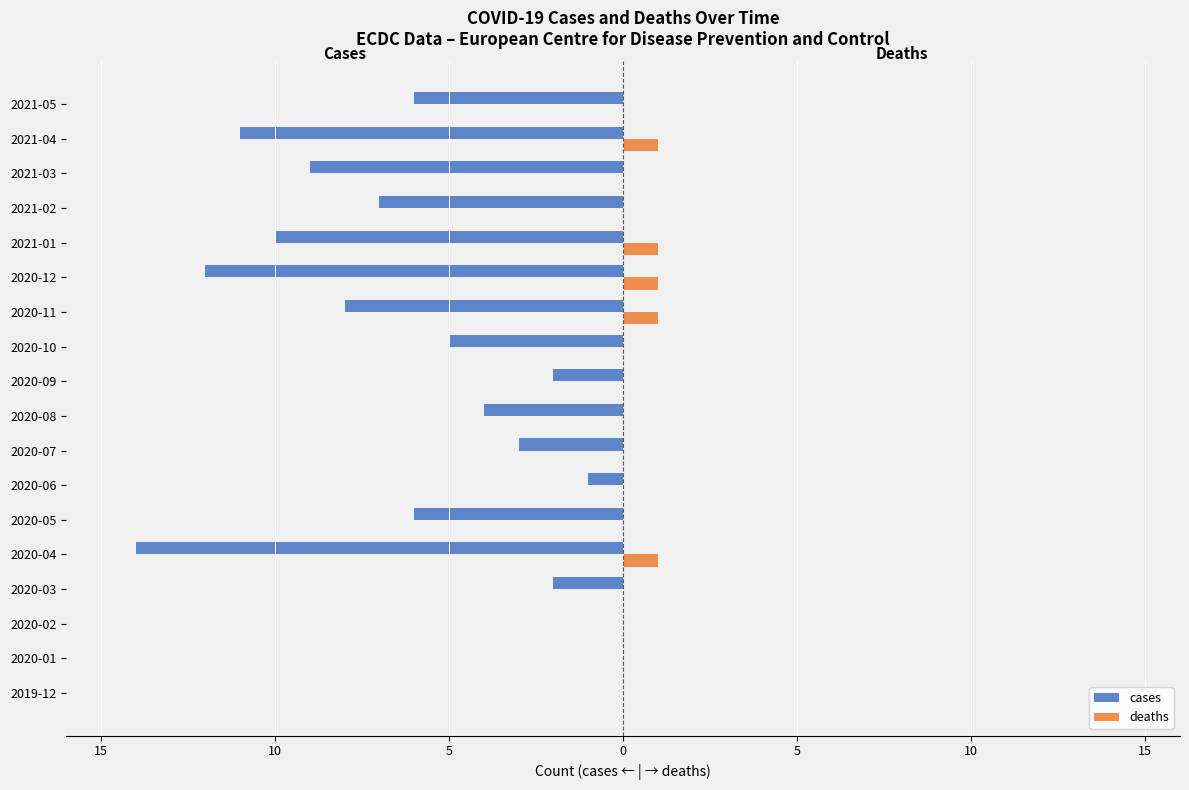

What is the difference between the maximum and second lowest values in the cases series?

12